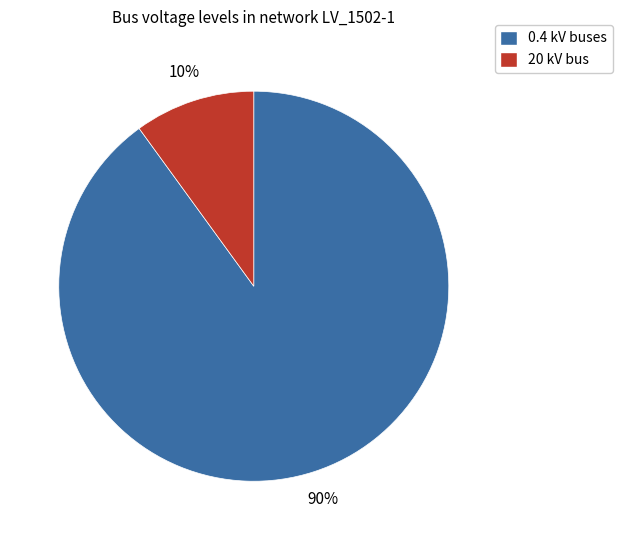

Count the number of slices in the pie.

2